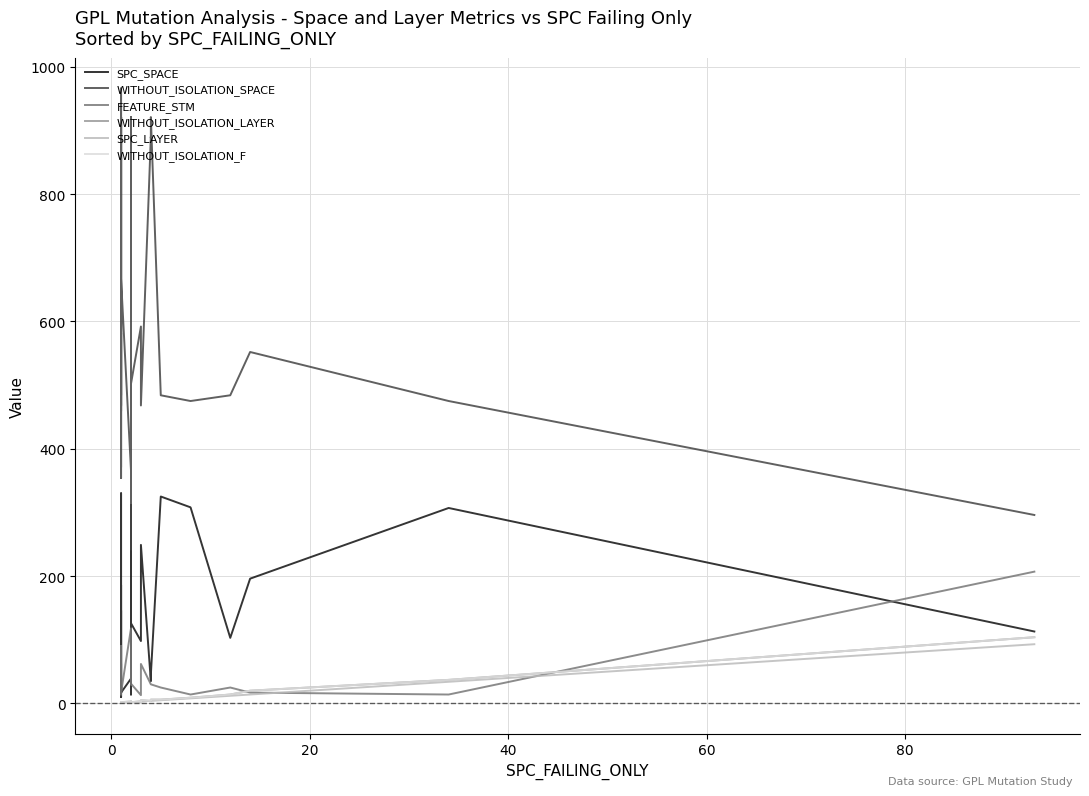

How many data points does each series have?

40